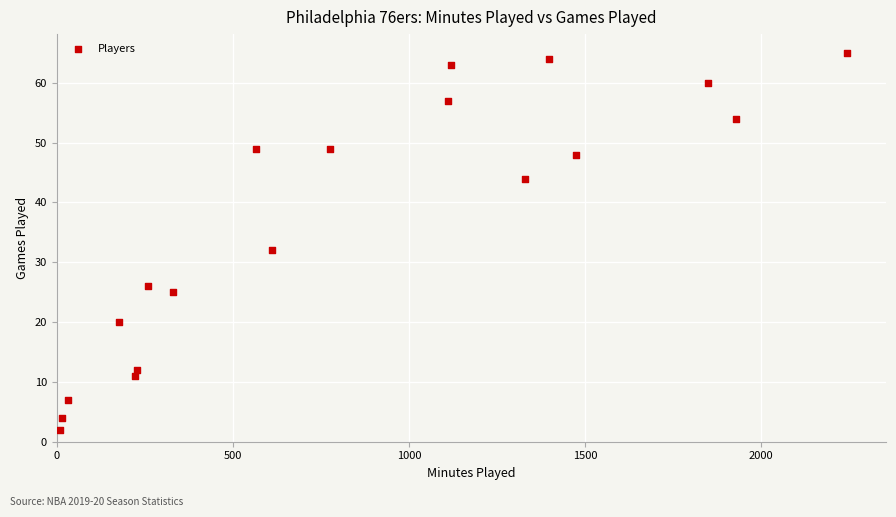

What Y value in the scatter plot is closest to 33?

32